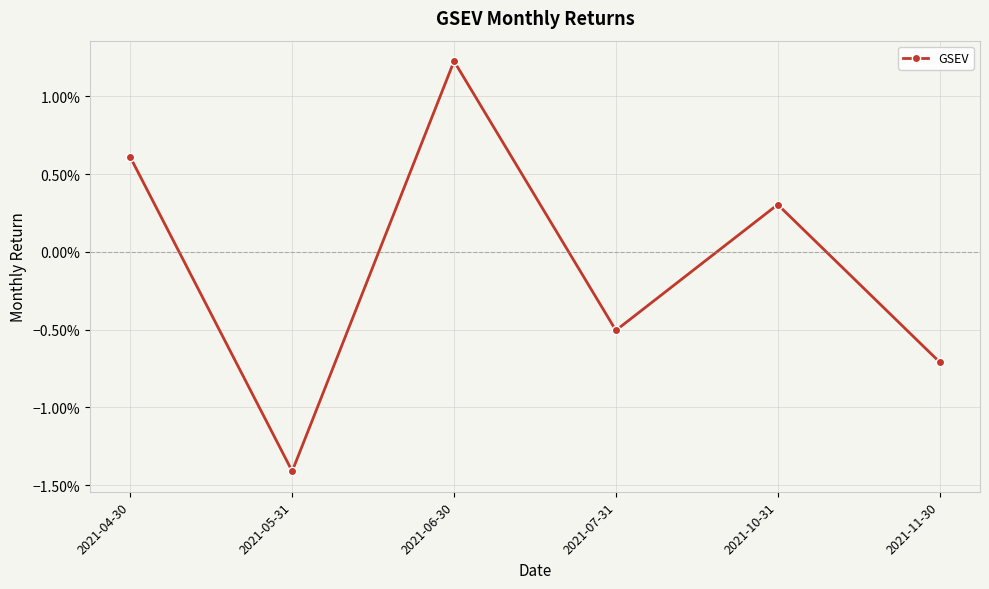

List the labels in order of value, largest first.

2021-06-30, 2021-04-30, 2021-10-31, 2021-07-31, 2021-11-30, 2021-05-31